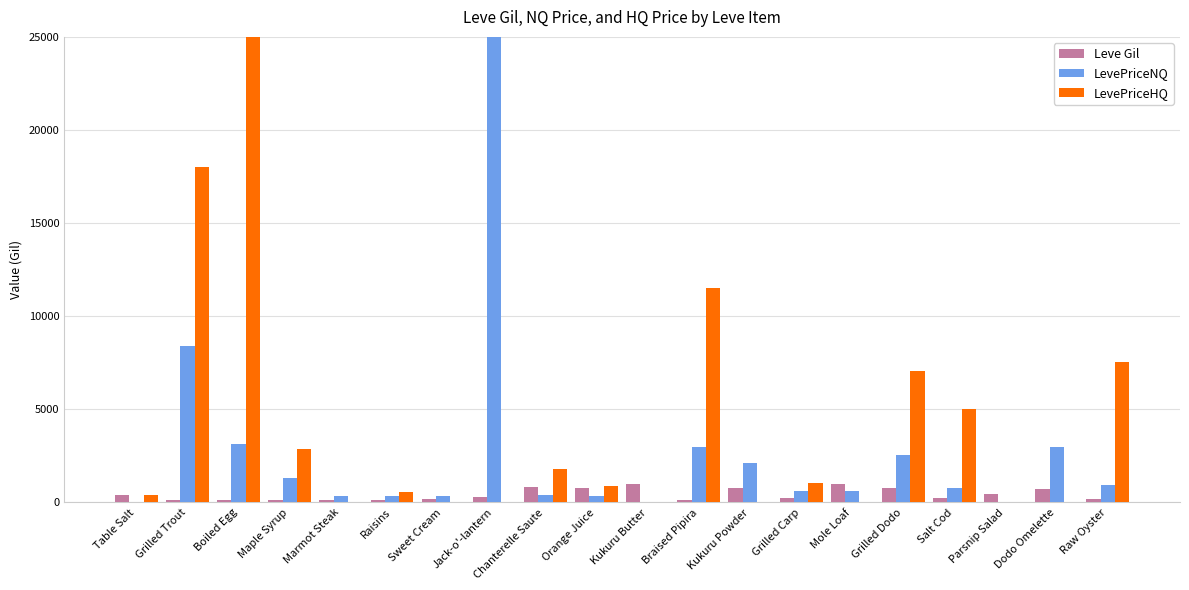

How many categories are shown in the chart?

20